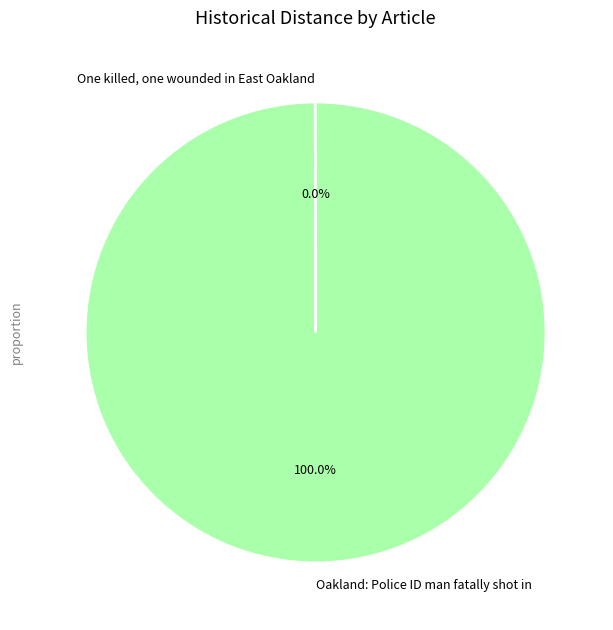

The Oakland: Police ID man fatally shot in slice represents 85% of the pie. True or false?

False